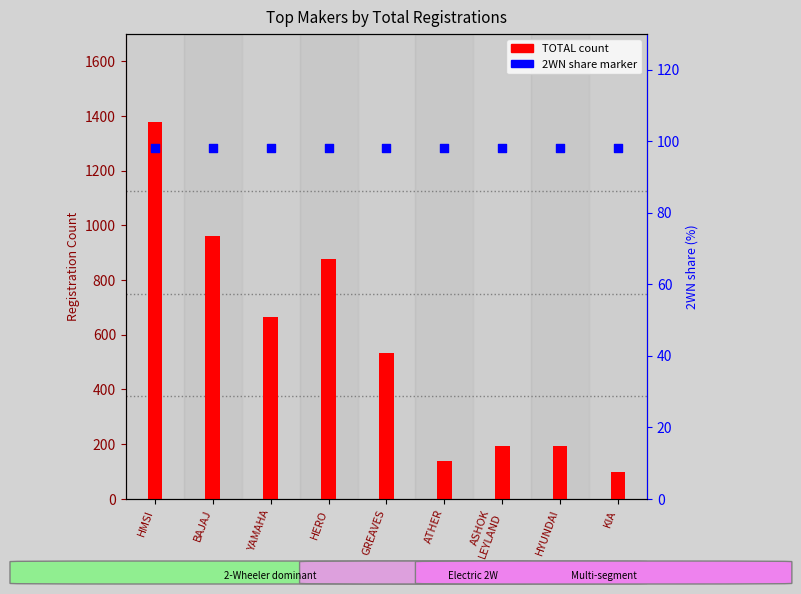

Which series has the largest total across all categories?

TOTAL